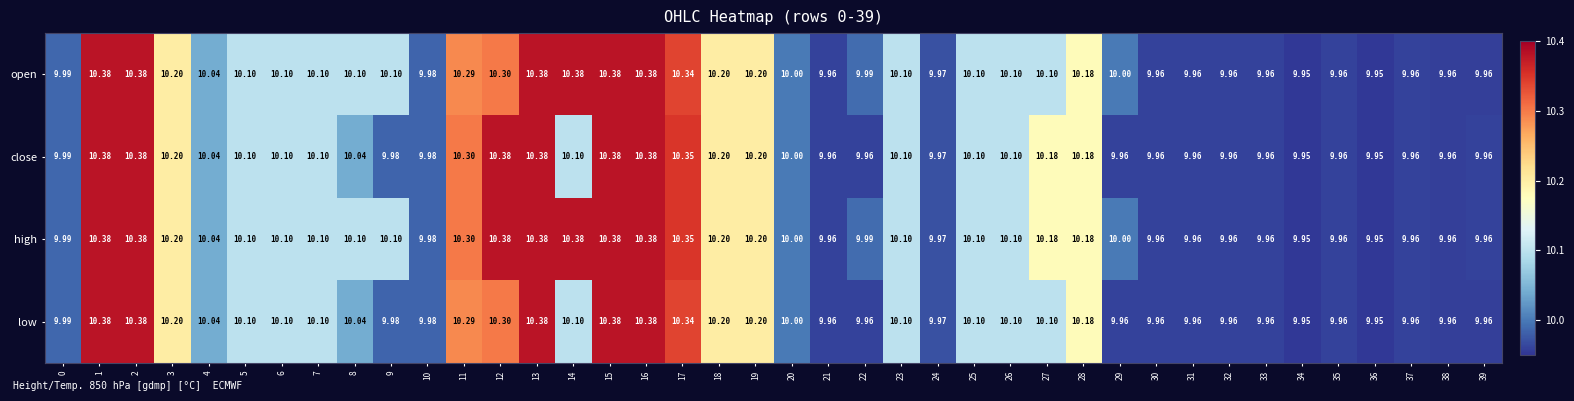

How many data points in low are less than 10?

17